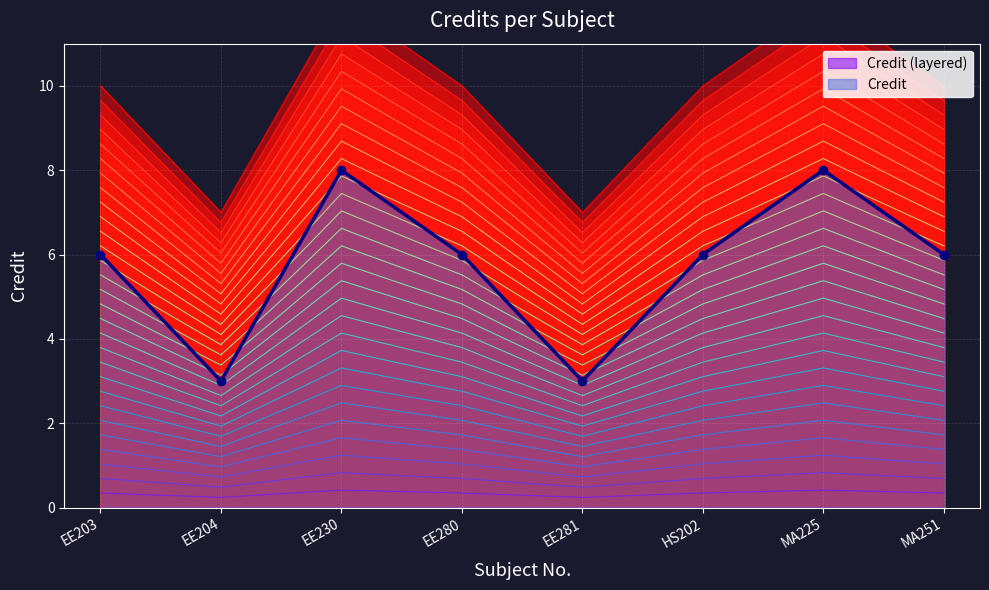

In Credit, how many points are higher than both neighbors (excluding endpoints)?

2